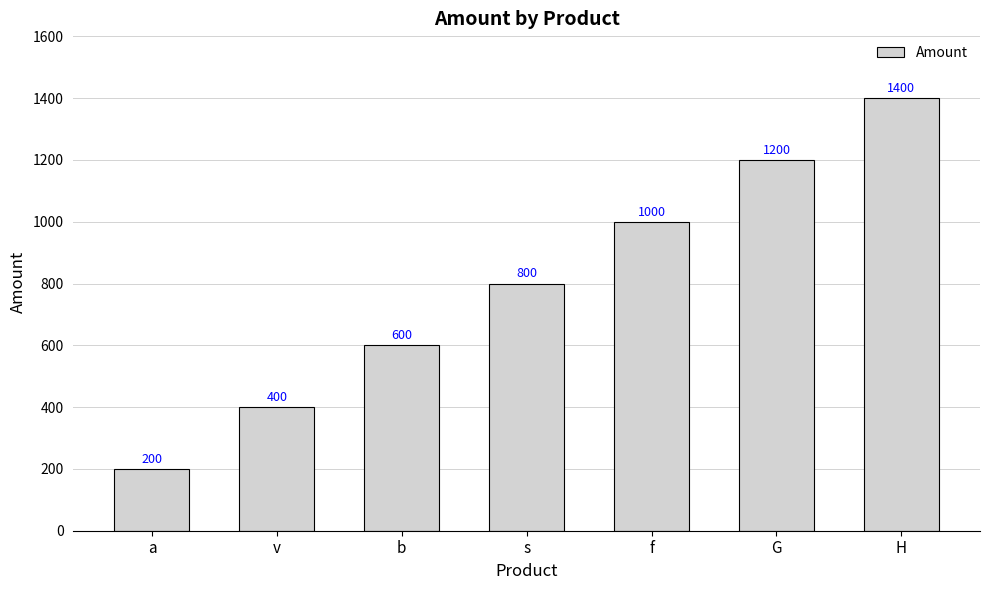

Which has a higher value, v or G?

G